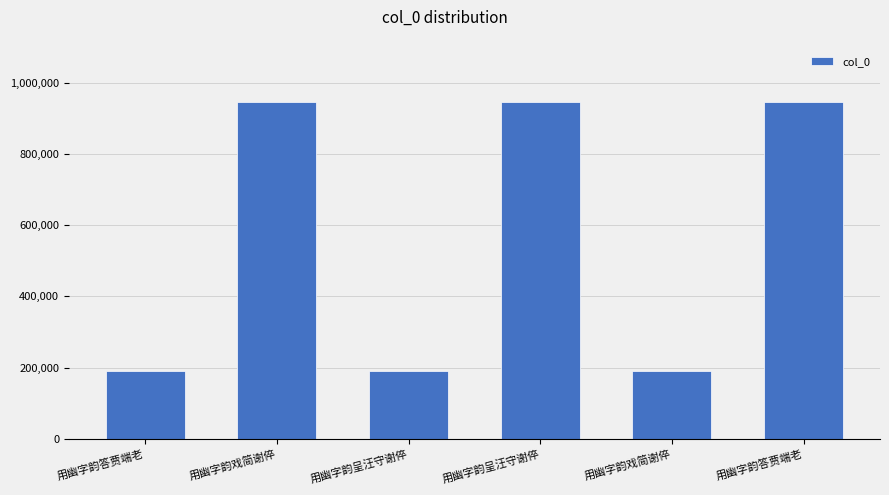

List the labels in order of value, largest first.

用幽字韵答贾端老, 用幽字韵呈汪守谢倅, 用幽字韵戏简谢倅, 用幽字韵呈汪守谢倅, 用幽字韵答贾端老, 用幽字韵戏简谢倅